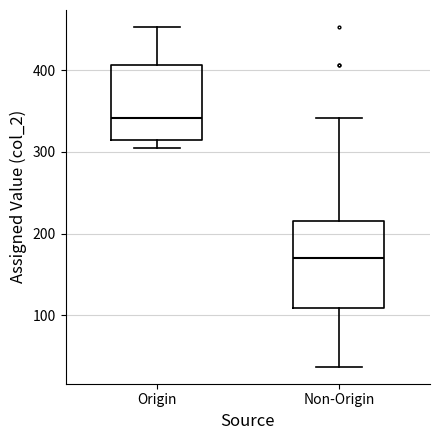

Which box is the tallest, from its lower edge to its upper edge?

Non-Origin